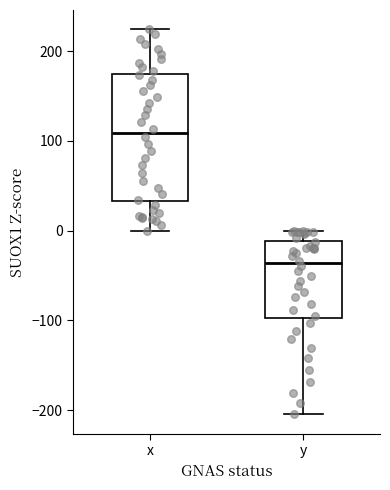

Which box's median line is the highest?

x